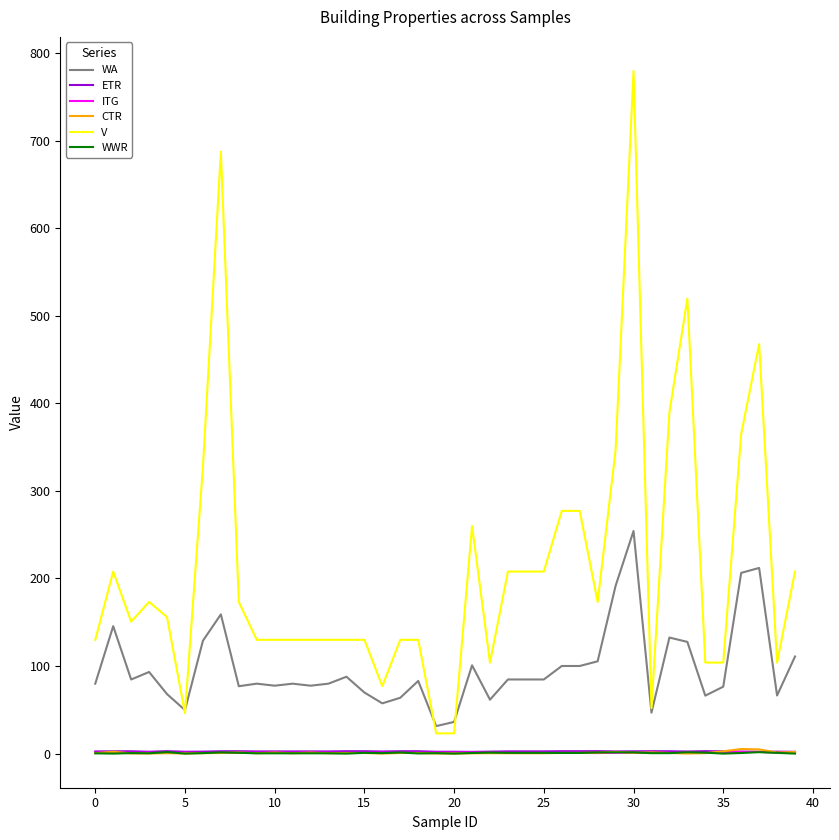

Which series has the widest spread of values?

V